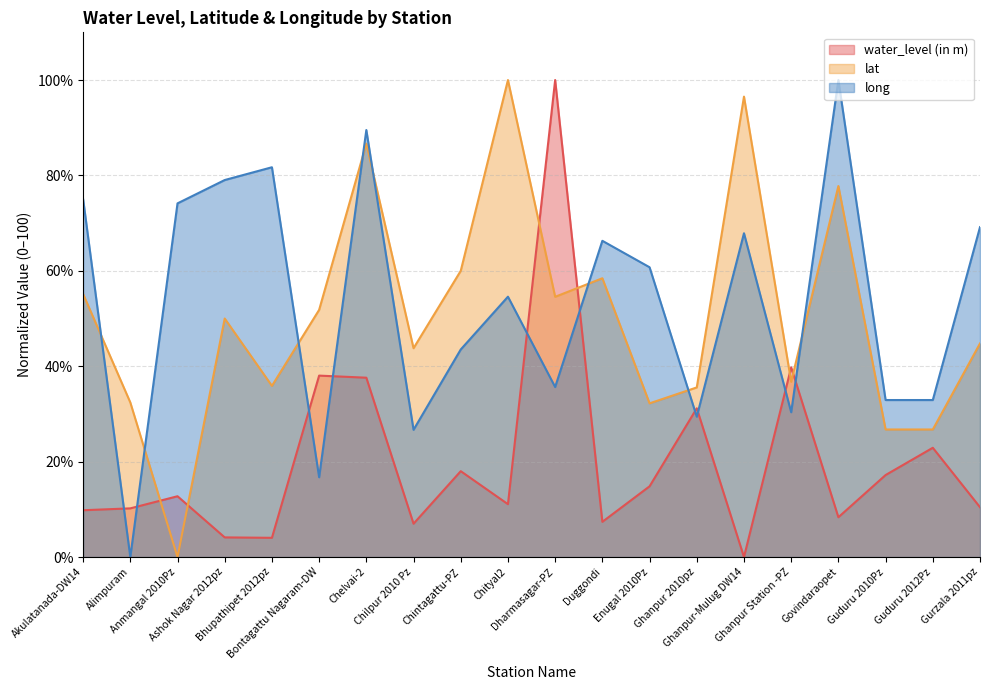

How many values in the lat series are below 50?

10